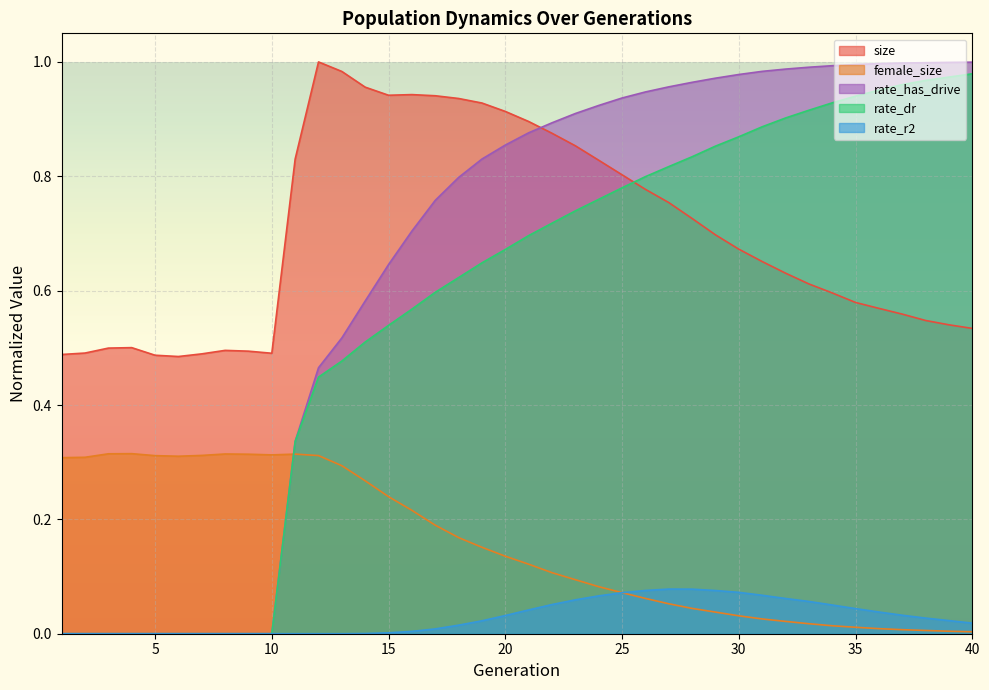

Reading left to right, list all the values displayed in this chart.

size: 1=0.5	2=0.5	3=0.5	4=0.5	5=0.5	6=0.5	7=0.5	8=0.5	9=0.5	10=0.5	11=0.8	12=1.0	13=1.0	14=1.0	15=0.9	16=0.9	17=0.9	18=0.9	19=0.9	20=0.9	21=0.9	22=0.9	23=0.9	24=0.8	25=0.8	26=0.8	27=0.8	28=0.7	29=0.7	30=0.7	31=0.7	32=0.6	33=0.6	34=0.6	35=0.6	36=0.6	37=0.6	38=0.5	39=0.5	40=0.5
female_size: 1=0.3	2=0.3	3=0.3	4=0.3	5=0.3	6=0.3	7=0.3	8=0.3	9=0.3	10=0.3	11=0.3	12=0.3	13=0.3	14=0.3	15=0.2	16=0.2	17=0.2	18=0.2	19=0.2	20=0.1	21=0.1	22=0.1	23=0.1	24=0.1	25=0.1	26=0.1	27=0.1	28=0.0	29=0.0	30=0.0	31=0.0	32=0.0	33=0.0	34=0.0	35=0.0	36=0.0	37=0.0	38=0.0	39=0.0	40=0.0
rate_dr: 1=0.0	2=0.0	3=0.0	4=0.0	5=0.0	6=0.0	7=0.0	8=0.0	9=0.0	10=0.0	11=0.3	12=0.4	13=0.5	14=0.5	15=0.5	16=0.6	17=0.6	18=0.6	19=0.6	20=0.7	21=0.7	22=0.7	23=0.7	24=0.8	25=0.8	26=0.8	27=0.8	28=0.8	29=0.9	30=0.9	31=0.9	32=0.9	33=0.9	34=0.9	35=0.9	36=1.0	37=1.0	38=1.0	39=1.0	40=1.0
rate_r2: 1=0.0	2=0.0	3=0.0	4=0.0	5=0.0	6=0.0	7=0.0	8=0.0	9=0.0	10=0.0	11=0.0	12=0.0	13=0.0	14=0.0	15=0.0	16=0.0	17=0.0	18=0.0	19=0.0	20=0.0	21=0.0	22=0.1	23=0.1	24=0.1	25=0.1	26=0.1	27=0.1	28=0.1	29=0.1	30=0.1	31=0.1	32=0.1	33=0.1	34=0.1	35=0.0	36=0.0	37=0.0	38=0.0	39=0.0	40=0.0
rate_has_drive: 1=0.0	2=0.0	3=0.0	4=0.0	5=0.0	6=0.0	7=0.0	8=0.0	9=0.0	10=0.0	11=0.3	12=0.5	13=0.5	14=0.6	15=0.6	16=0.7	17=0.8	18=0.8	19=0.8	20=0.9	21=0.9	22=0.9	23=0.9	24=0.9	25=0.9	26=0.9	27=1.0	28=1.0	29=1.0	30=1.0	31=1.0	32=1.0	33=1.0	34=1.0	35=1.0	36=1.0	37=1.0	38=1.0	39=1.0	40=1.0